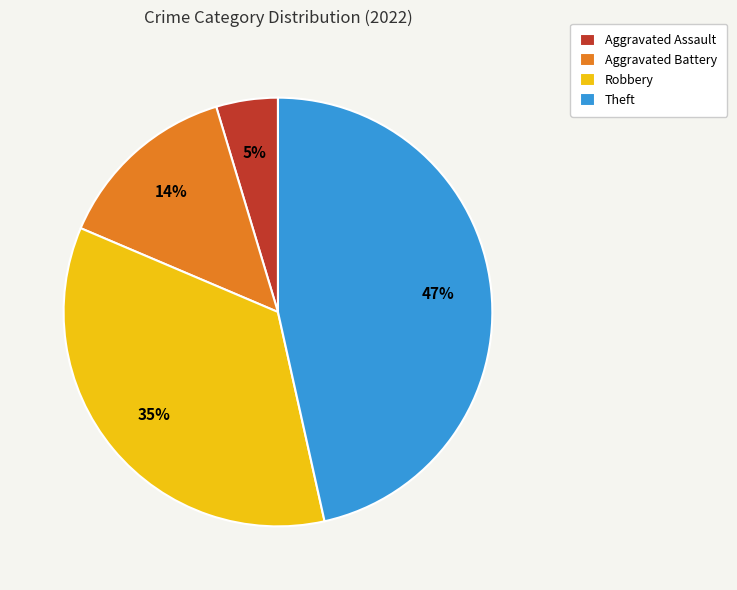

How many segments does this pie chart have?

4